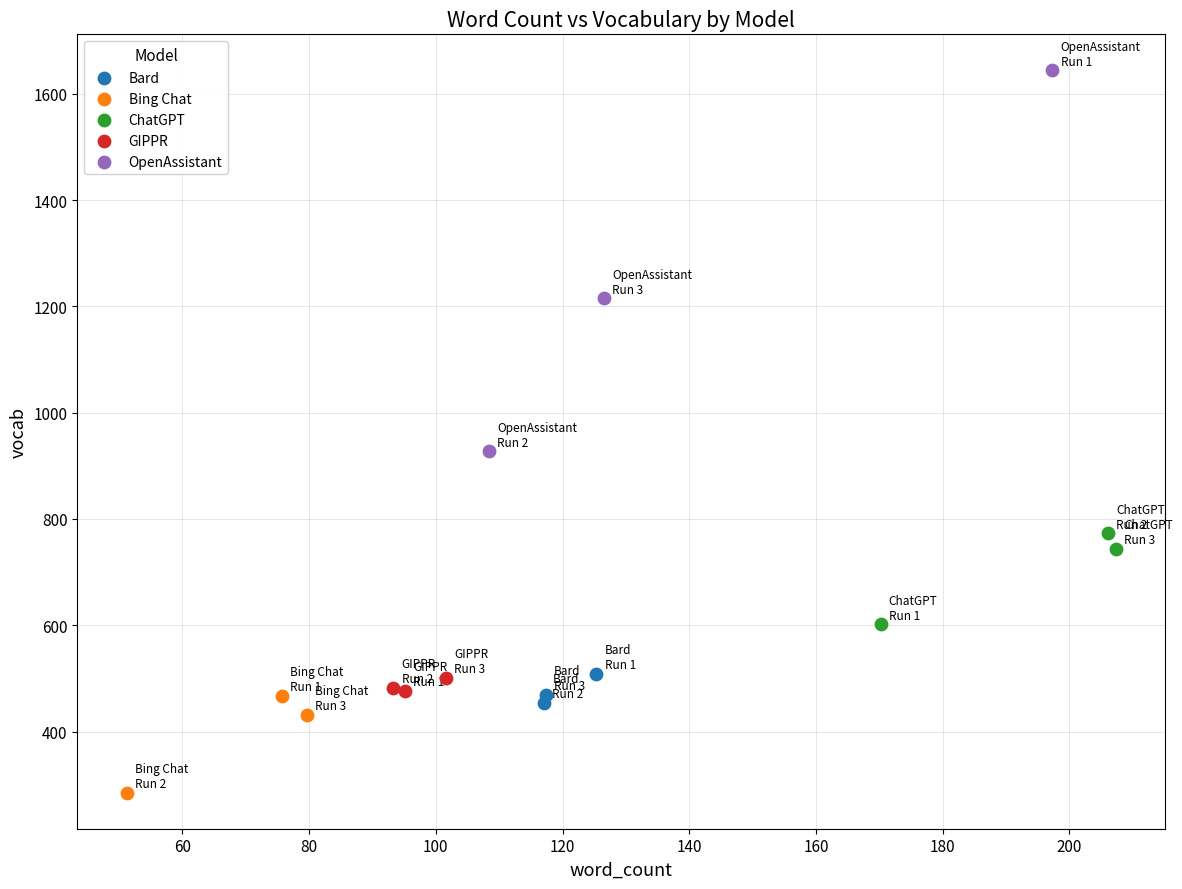

Which series contains the highest Y value?

OpenAssistant